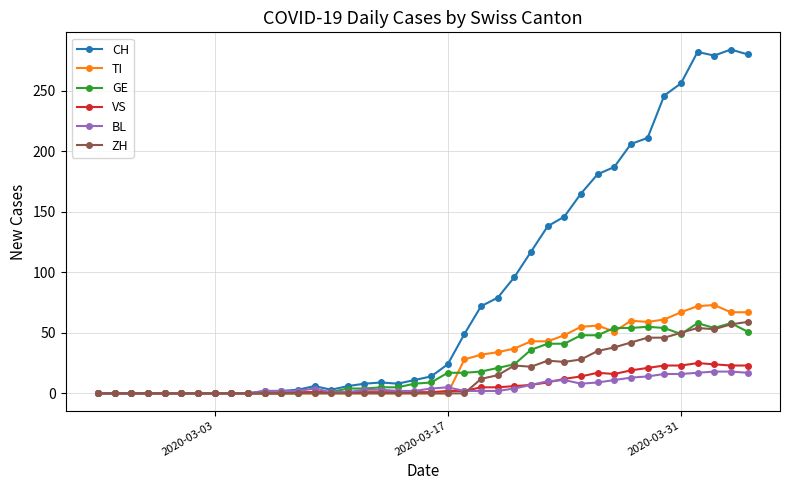

What is the highest value of the CH series?

284